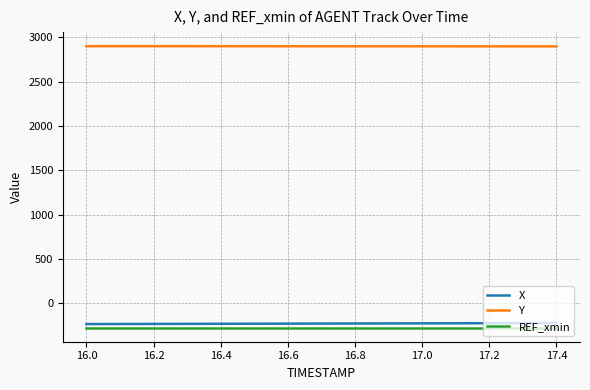

Which series has the largest total across all categories?

Y